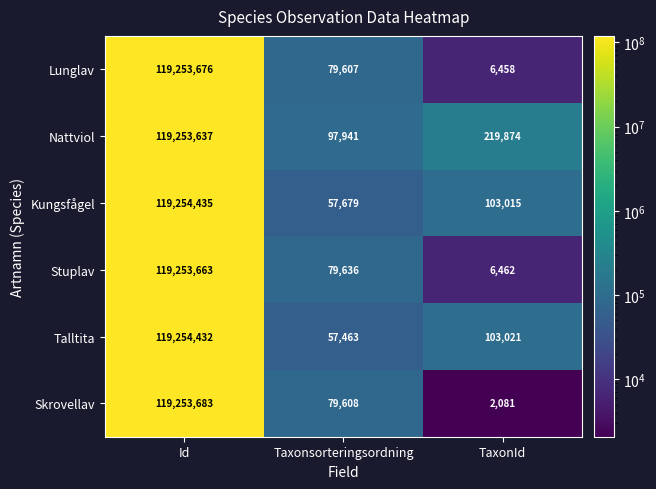

The value of Talltita at Id is 83135184. True or false?

False